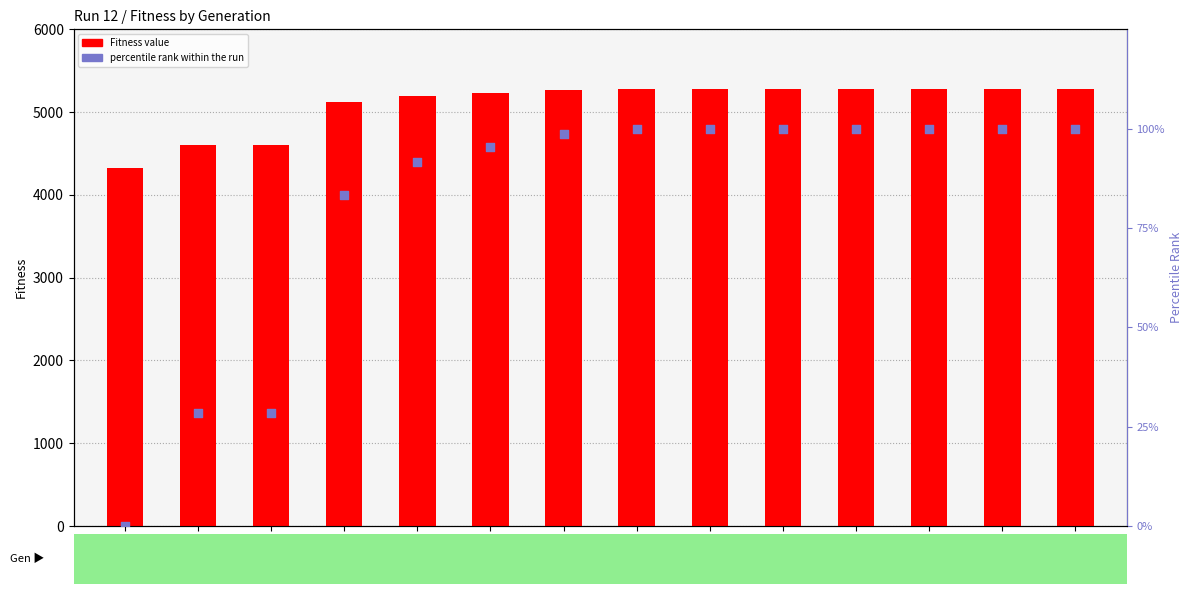

Which series contains the highest Y value?

Fitness